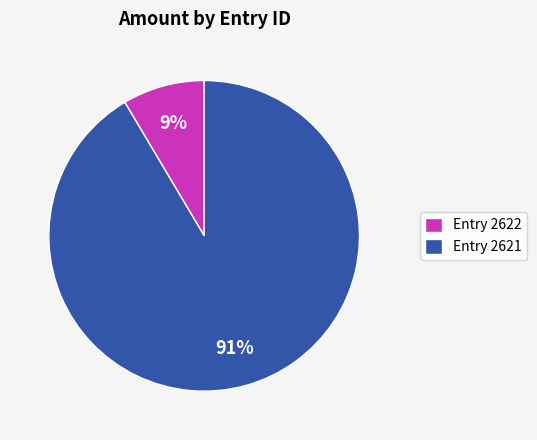

Between Entry 2621 and Entry 2622, which is larger?

Entry 2621